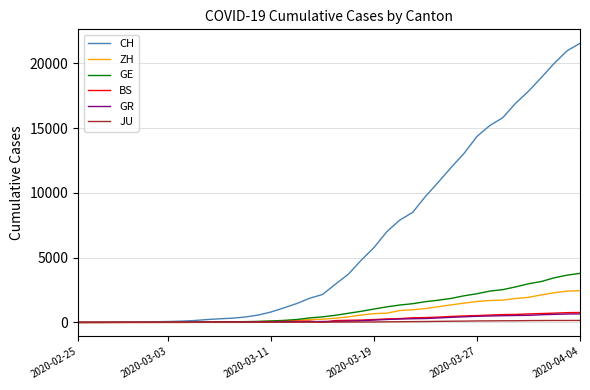

What is the greatest value displayed?

21554